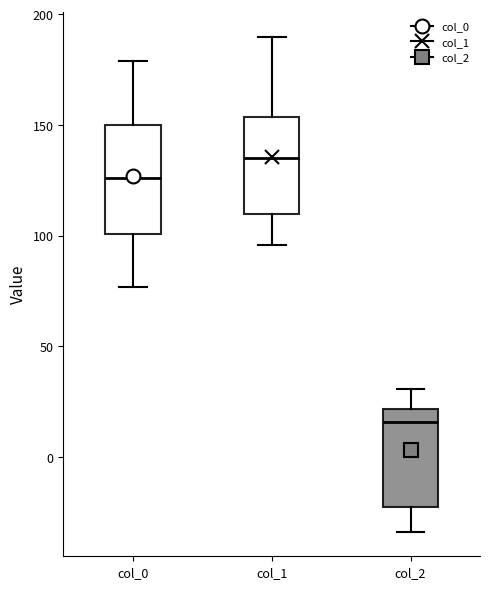

Reading left to right, transcribe this box plot: for each box, give where its median line is, the range the box spans, and where its two whiskers end, as read against the y-axis. The values are not printed on the chart, so give them approximately, as read against the axis.

col_0: median 125, box 100 to 150, whiskers 75 to 180
col_1: median 135, box 110 to 155, whiskers 95 to 190
col_2: median 15, box -20 to 20, whiskers -35 to 30